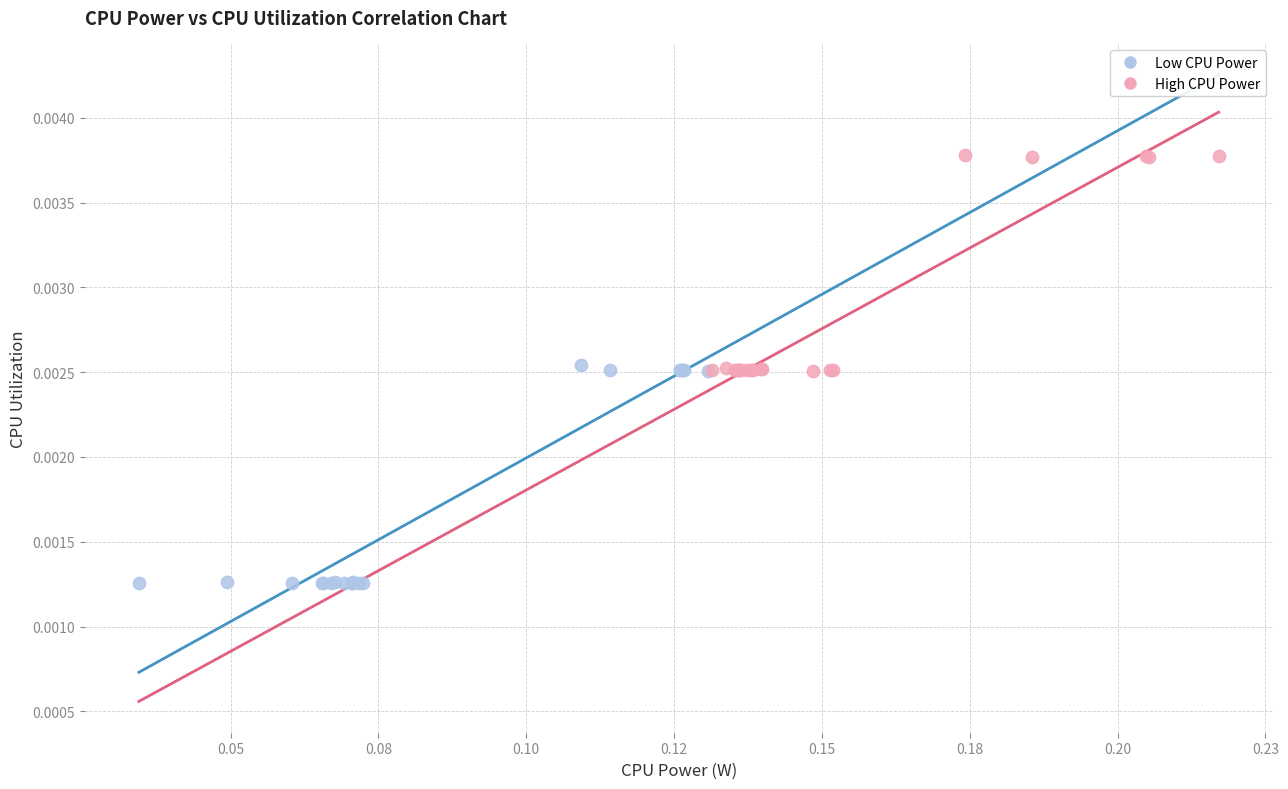

Which series reaches the maximum Y coordinate?

High CPU Power